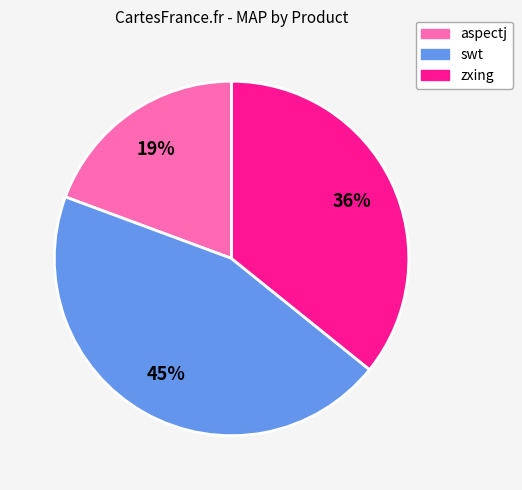

How many slices are in this pie chart?

3